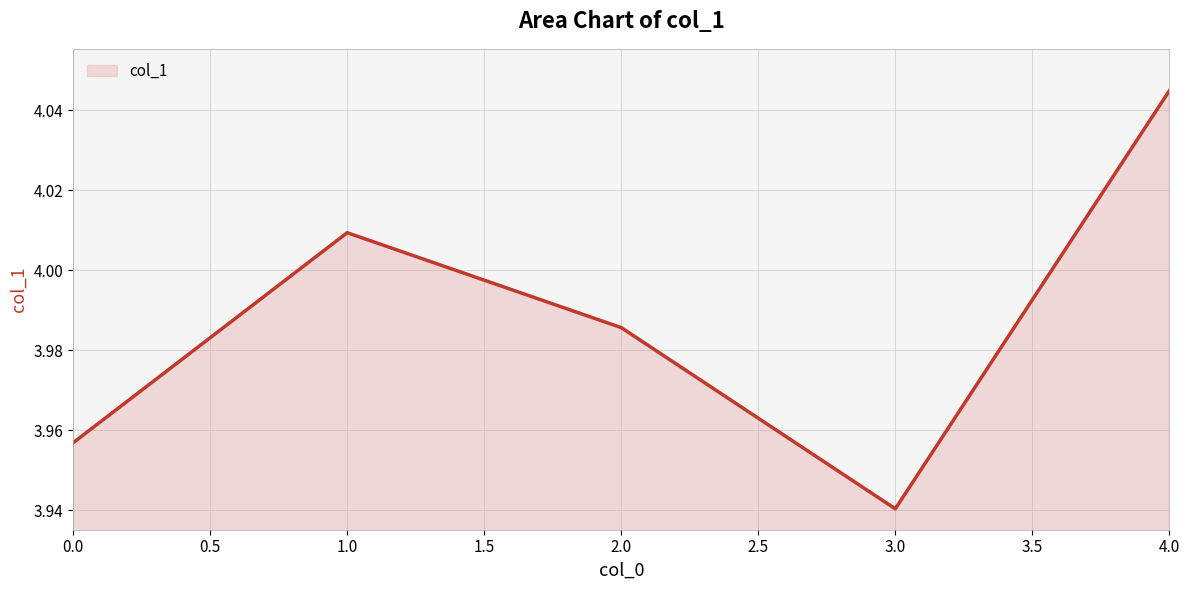

What is the ratio of the value at 2.0 to the value at 4.0?

1.0